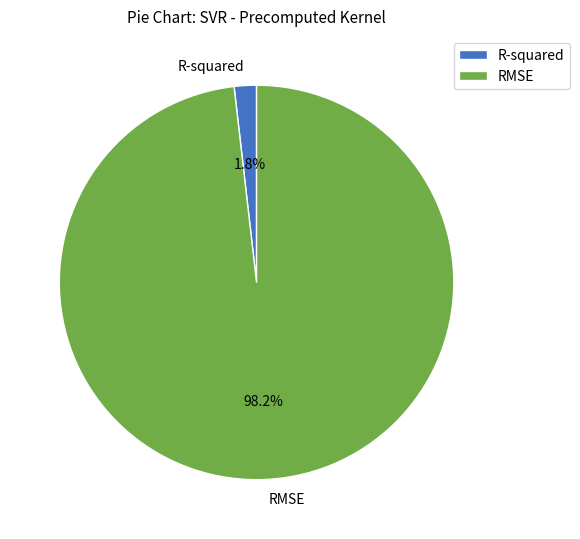

To the nearest percent, what is the difference between the RMSE and R-squared slice percentages?

96%